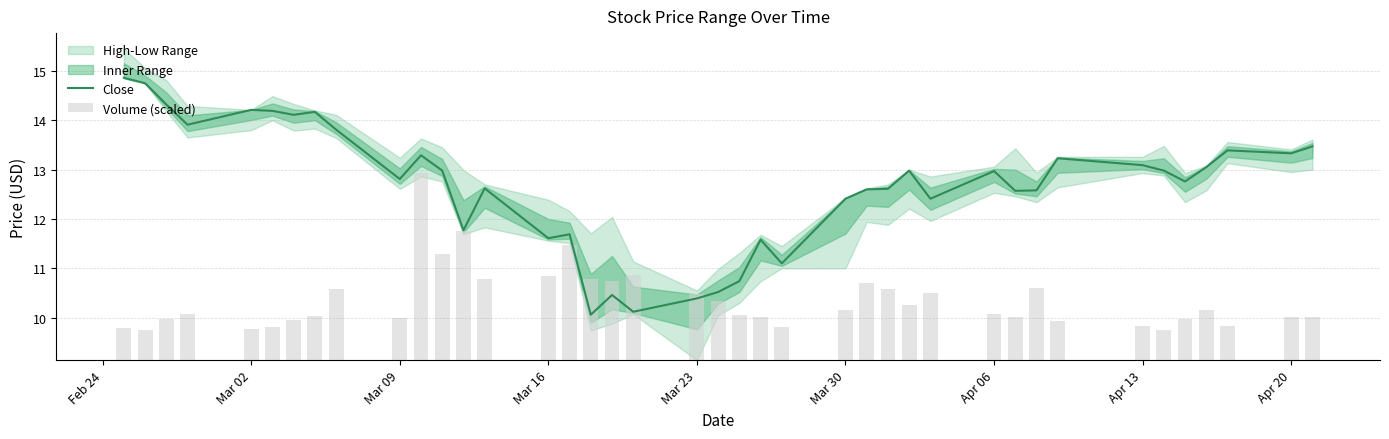

What is the spread (max minus min) of values at Apr 20?

12.5